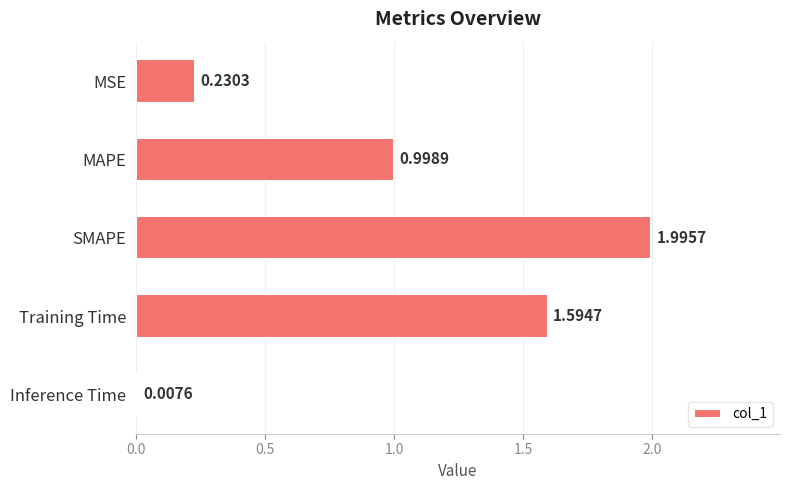

What is the label of the 4th bar from the top?

Training Time